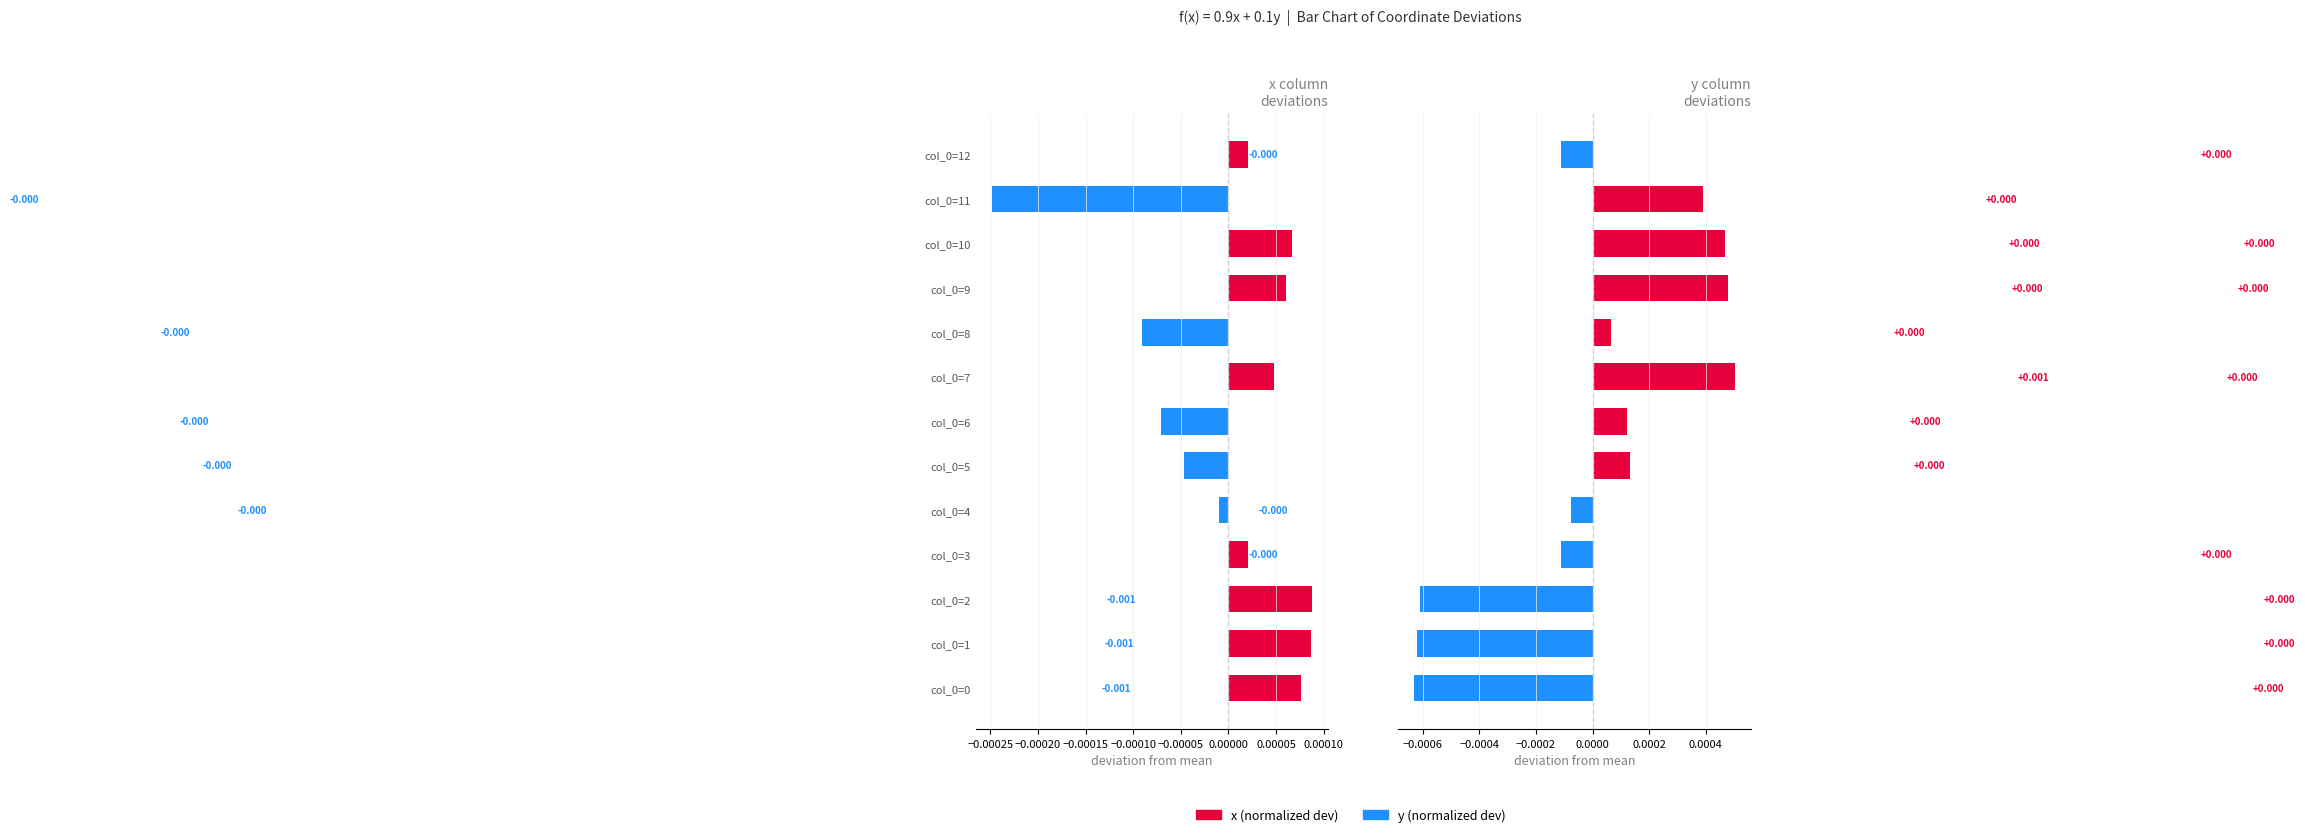

What are all the series names shown in the legend?

x (normalized dev), y (normalized dev)